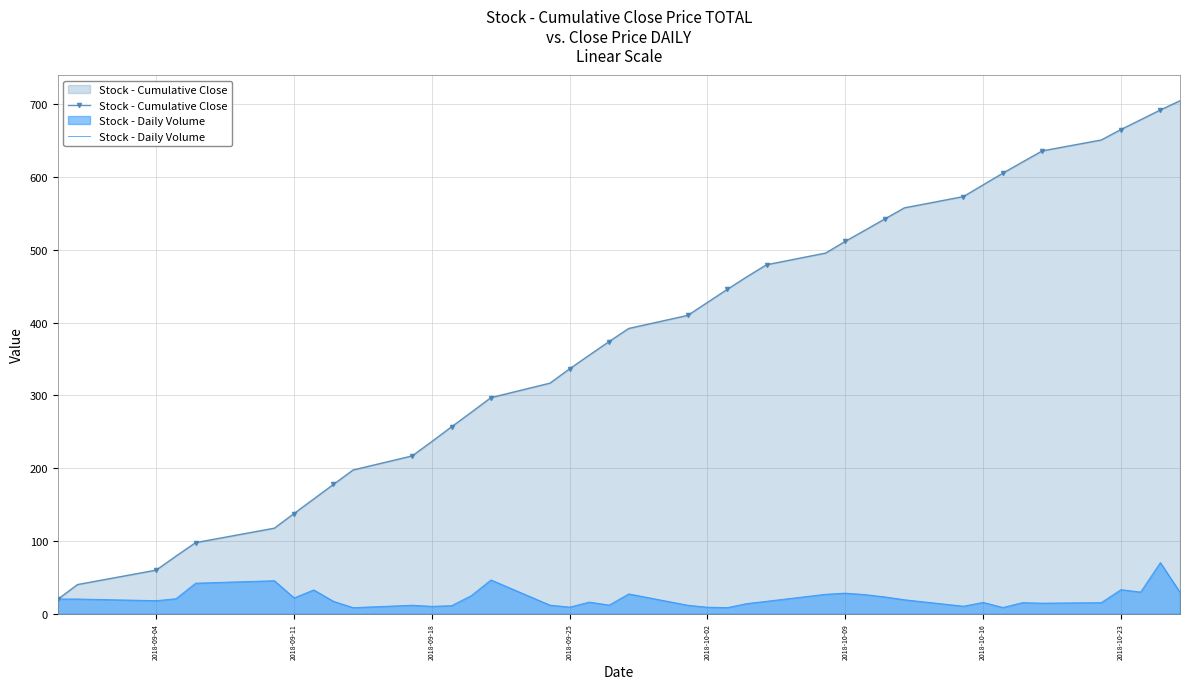

What is the difference between the second highest and second lowest values in the Stock - Daily Volume series?

38.0